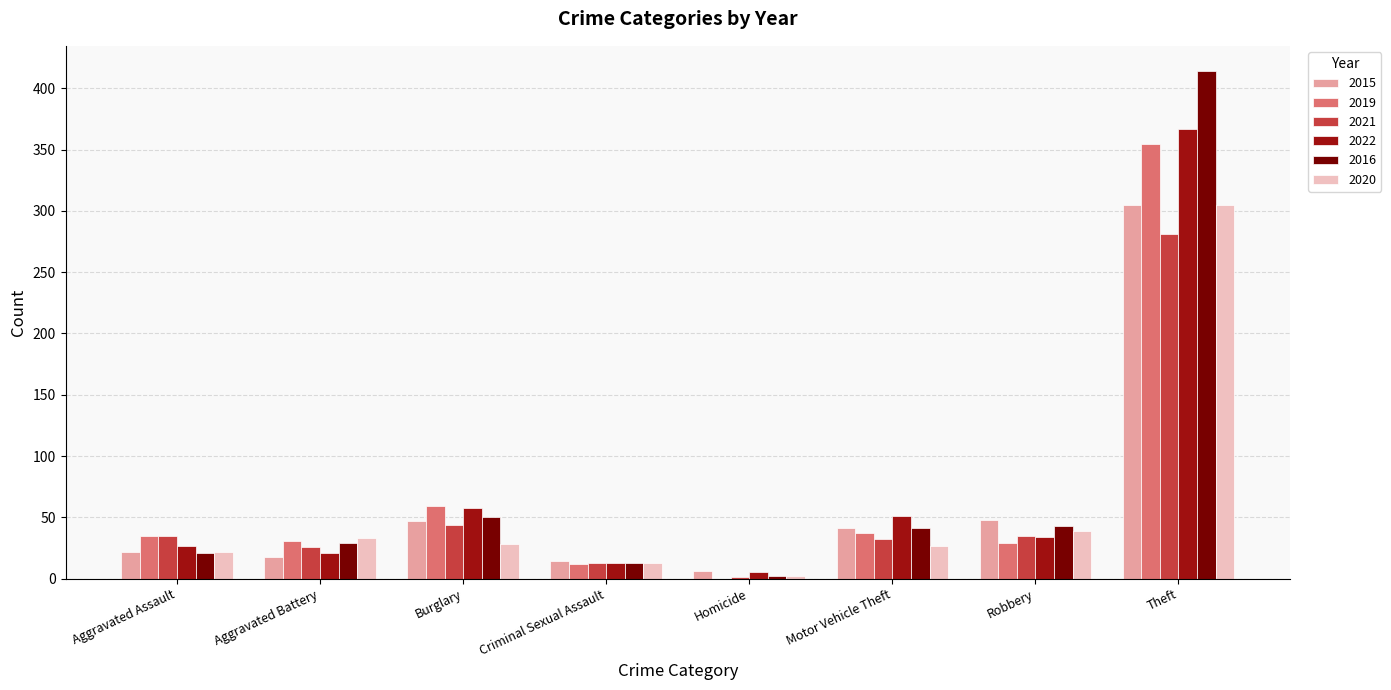

What is the highest value of the 2022 series?

367